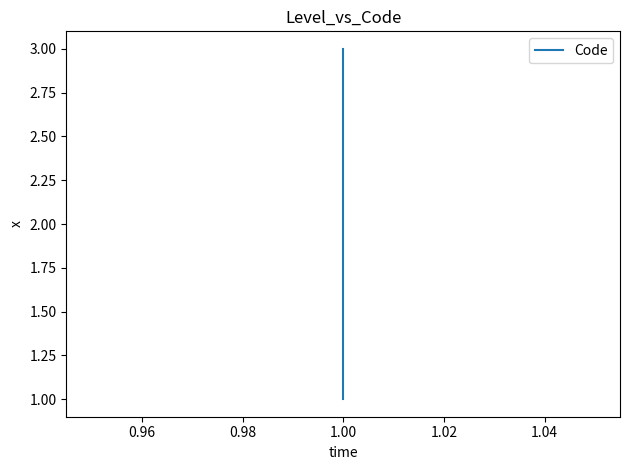

How many data points are less than 2?

1